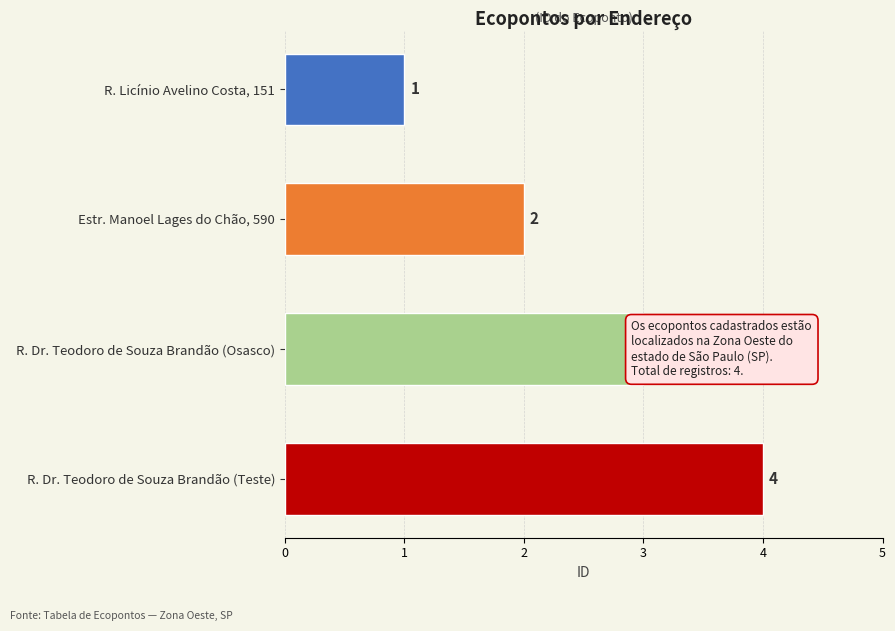

True or false: the data shows 2 at Estr. Manoel Lages do Chão, 590.

True